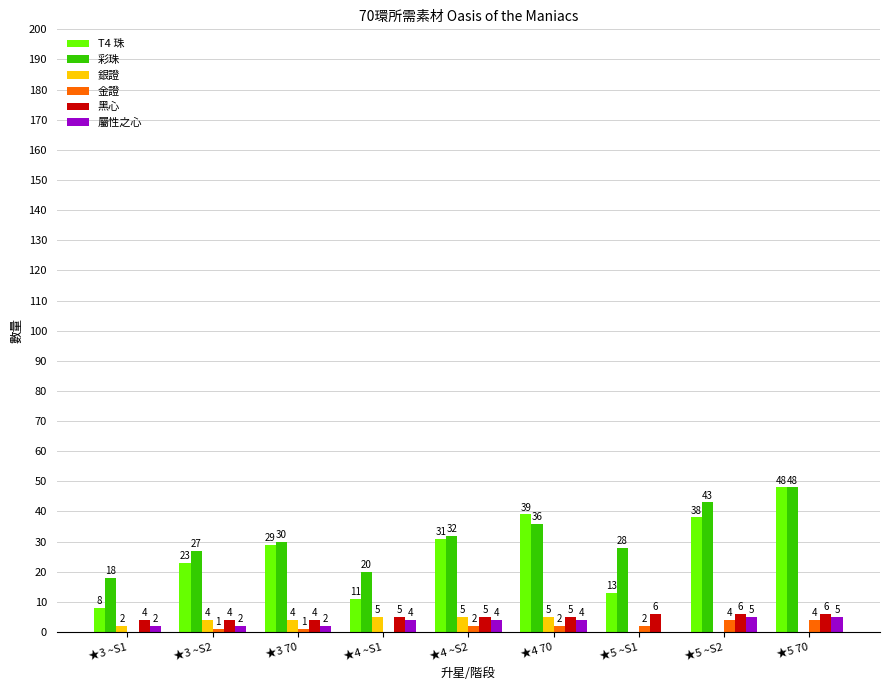

What is the sum of all T4 珠 values?

240